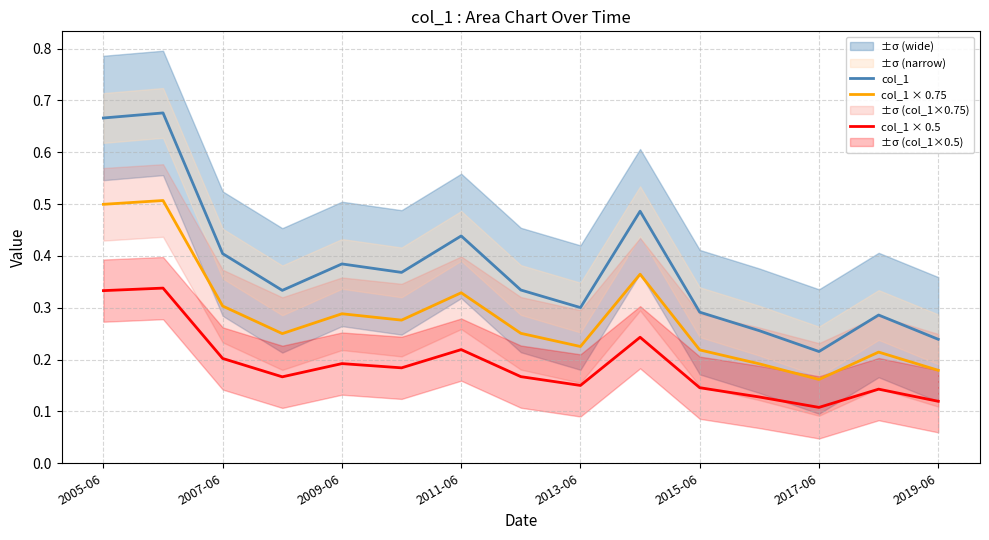

The value of col_1 at 2009-06 is 0.6. True or false?

False